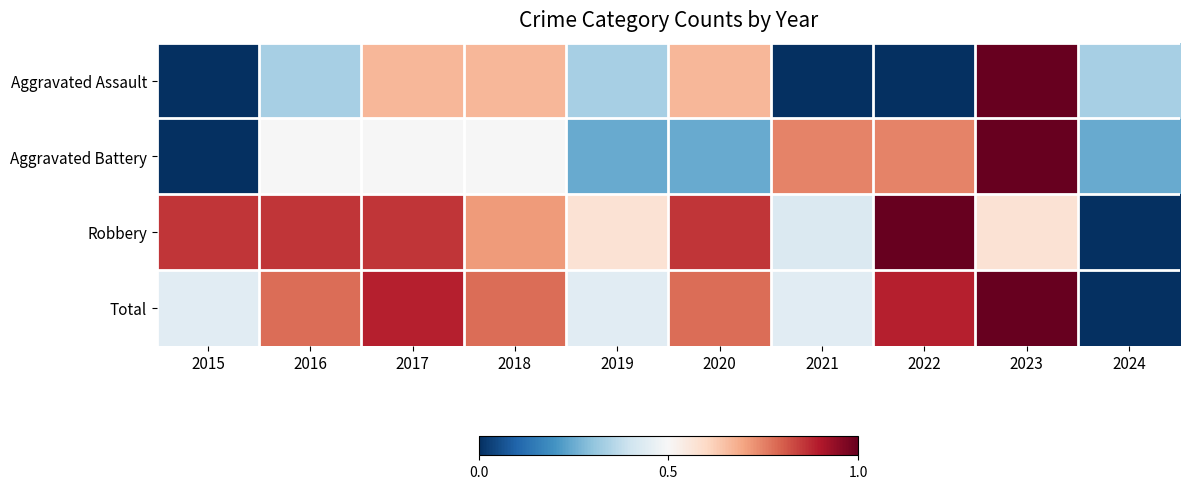

What is the greatest value displayed?

1.0